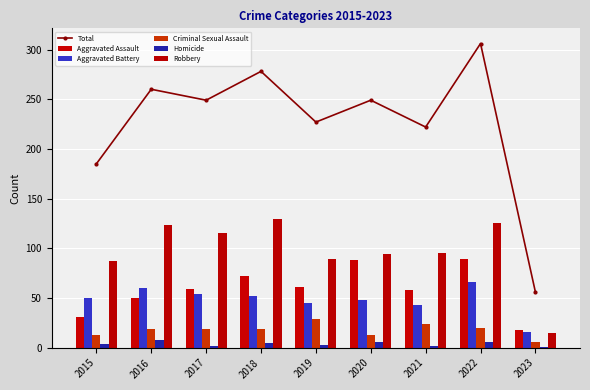

What is the maximum value for Robbery?

130